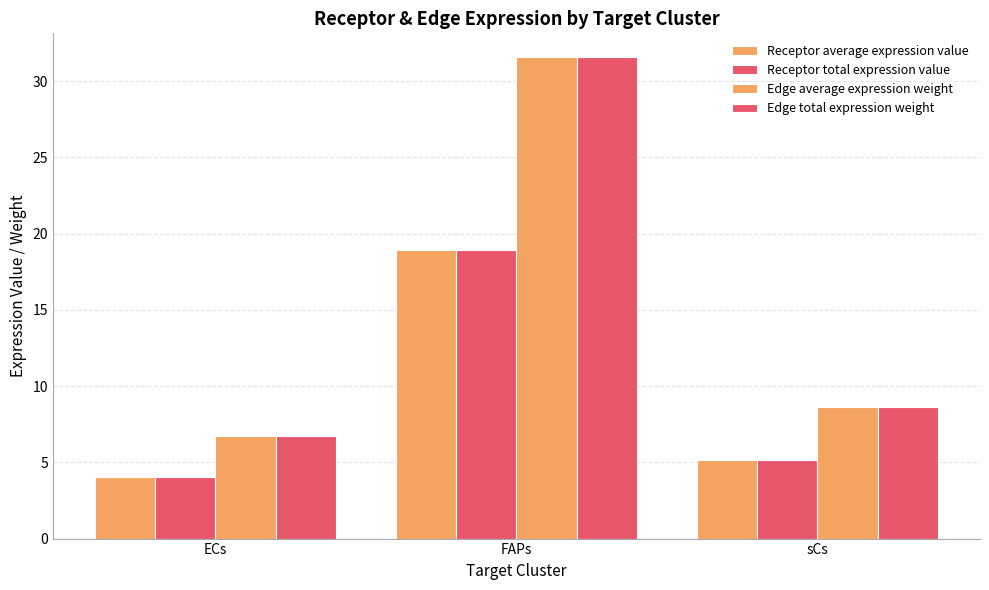

At which category is the sum across all series the highest?

FAPs